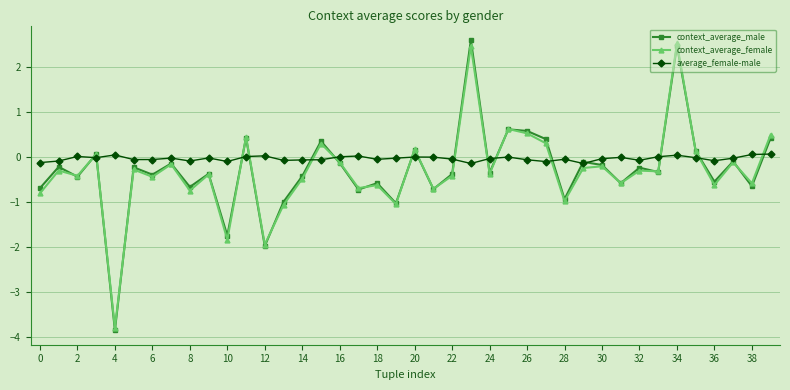

What is the greatest value displayed?

2.6